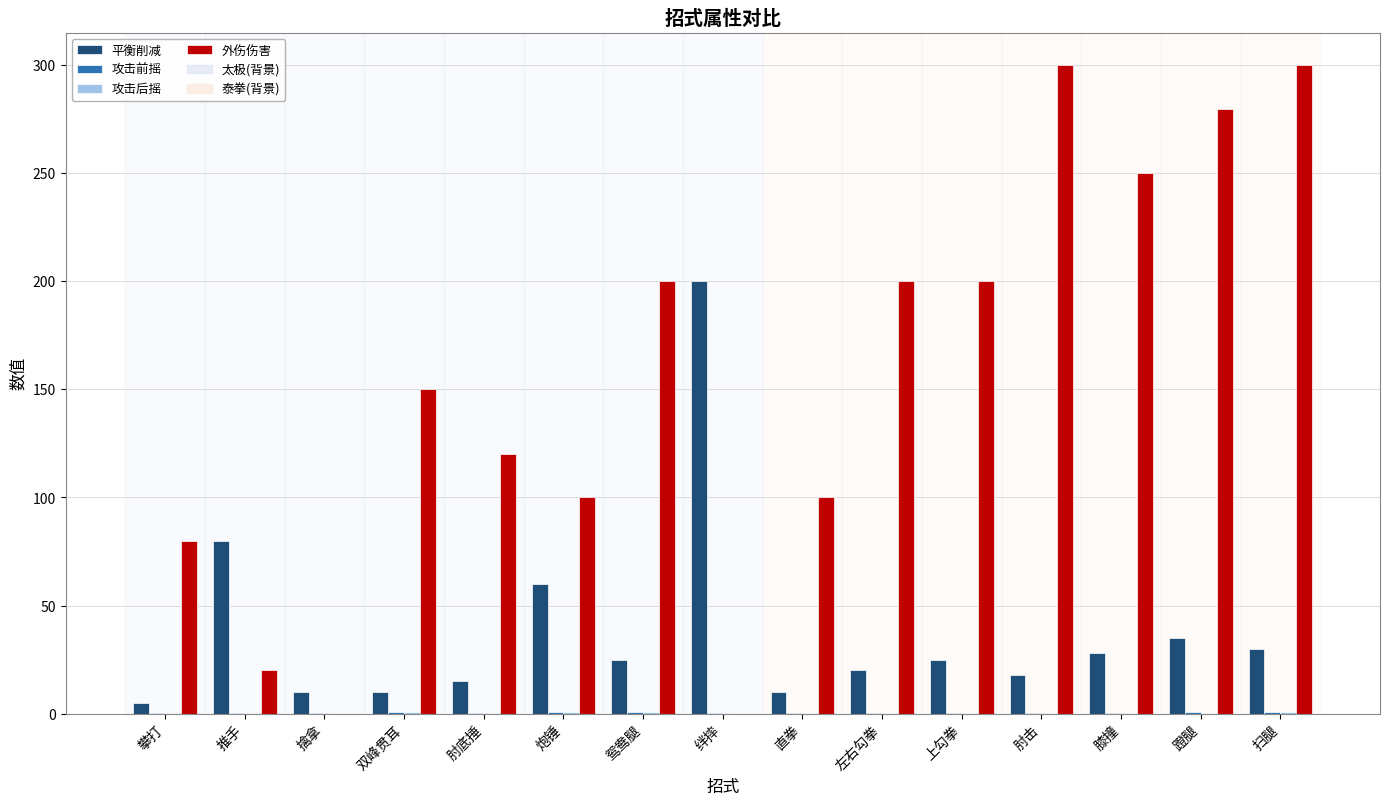

Which series has the largest range (max minus min)?

外伤伤害